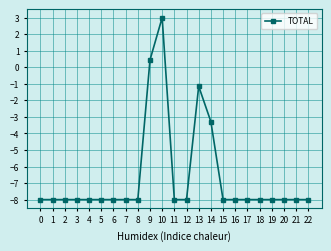

How many lines are shown in the chart?

1